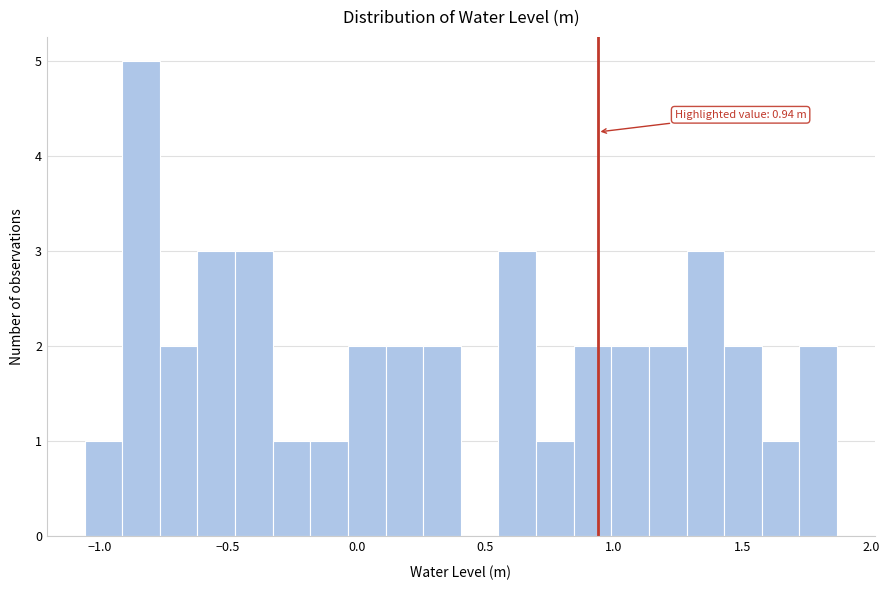

Around what value on the x-axis is the tallest bar? Give the approximate position of its centre, as read against the axis.

-0.85